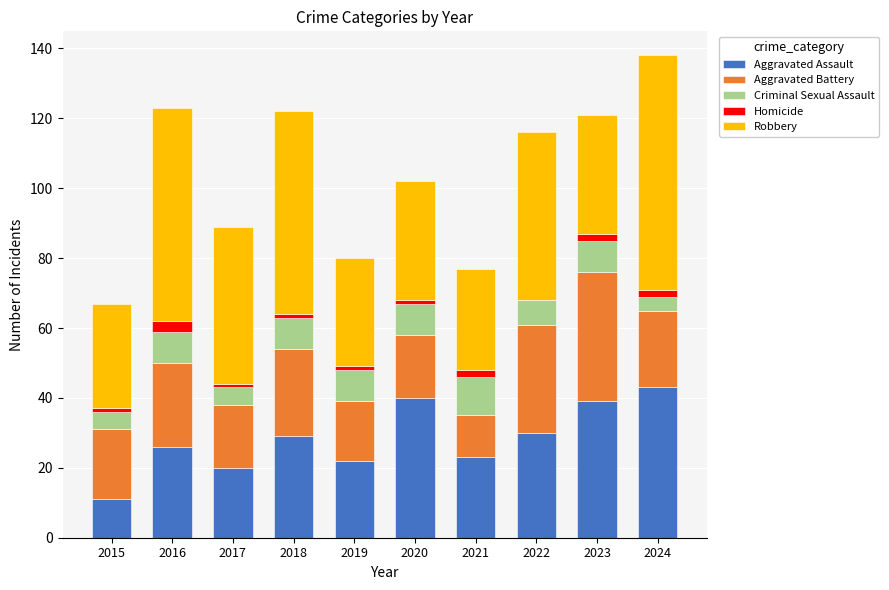

Is it true that Aggravated Assault equals 29 at 2018?

True